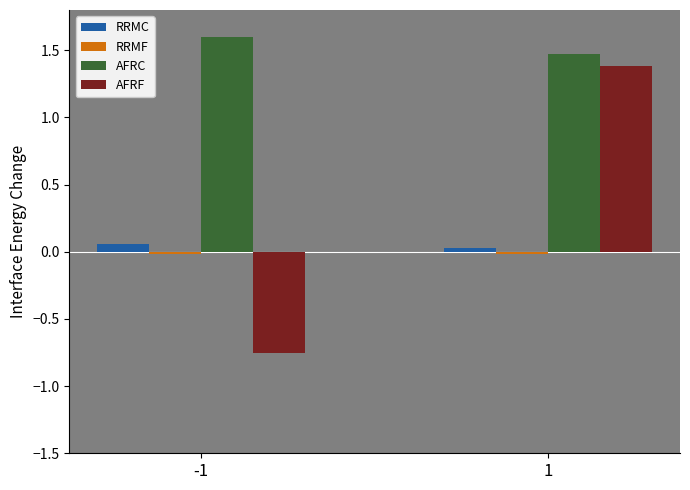

How many bars are there in total?

8